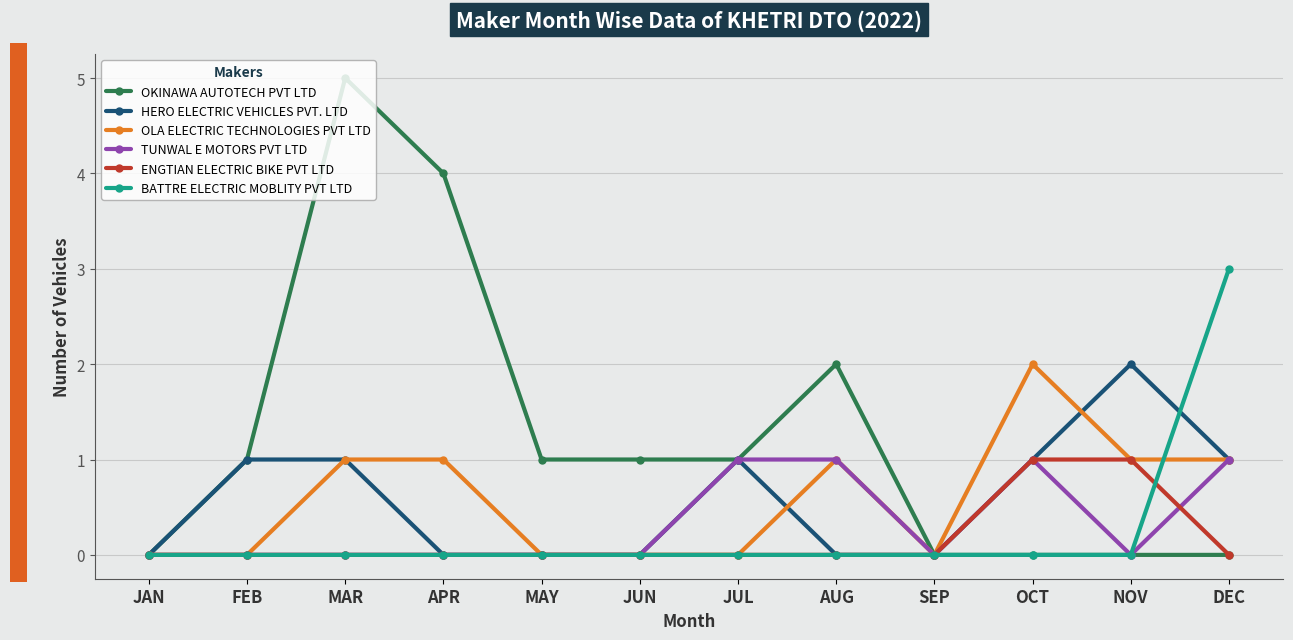

Reading left to right, list all the values displayed in this chart.

OKINAWA AUTOTECH PVT LTD: 0	1	5	4	1	1	1	2	0	0	0	0
HERO ELECTRIC VEHICLES PVT. LTD: 0	1	1	0	0	0	1	0	0	1	2	1
OLA ELECTRIC TECHNOLOGIES PVT LTD: 0	0	1	1	0	0	0	1	0	2	1	1
TUNWAL E MOTORS PVT LTD: 0	0	0	0	0	0	1	1	0	1	0	1
ENGTIAN ELECTRIC BIKE PVT LTD: 0	0	0	0	0	0	0	0	0	1	1	0
BATTRE ELECTRIC MOBLITY PVT LTD: 0	0	0	0	0	0	0	0	0	0	0	3